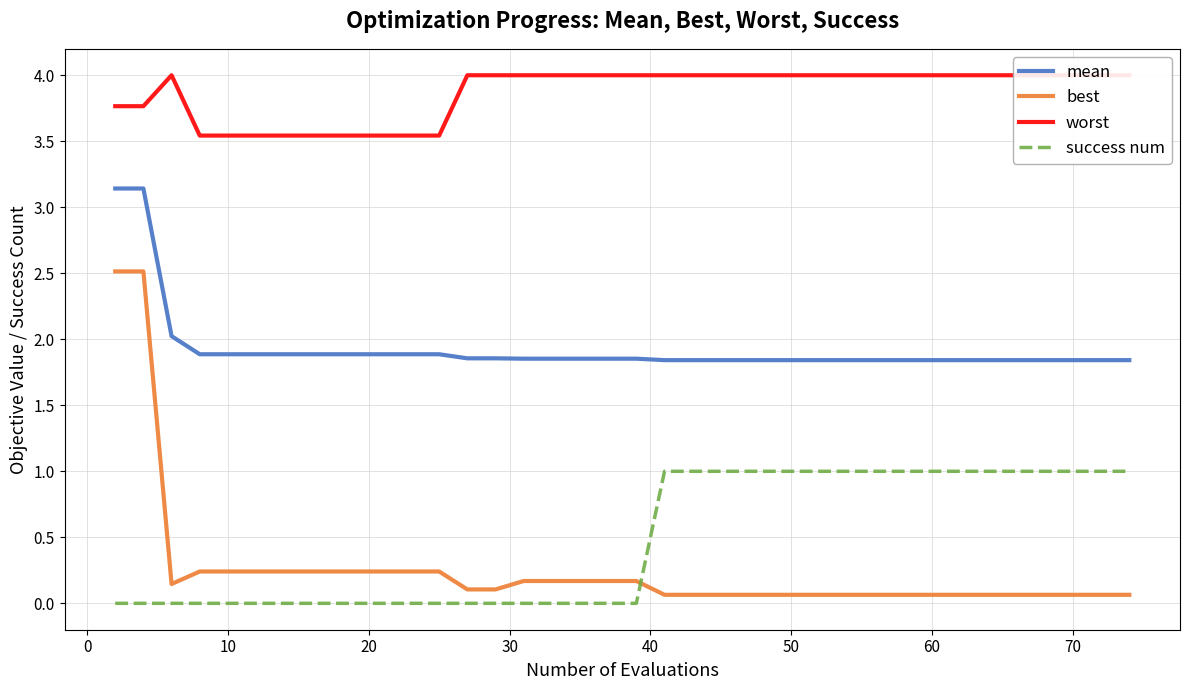

After their last crossing, which series has the higher values: best or success num?

success num